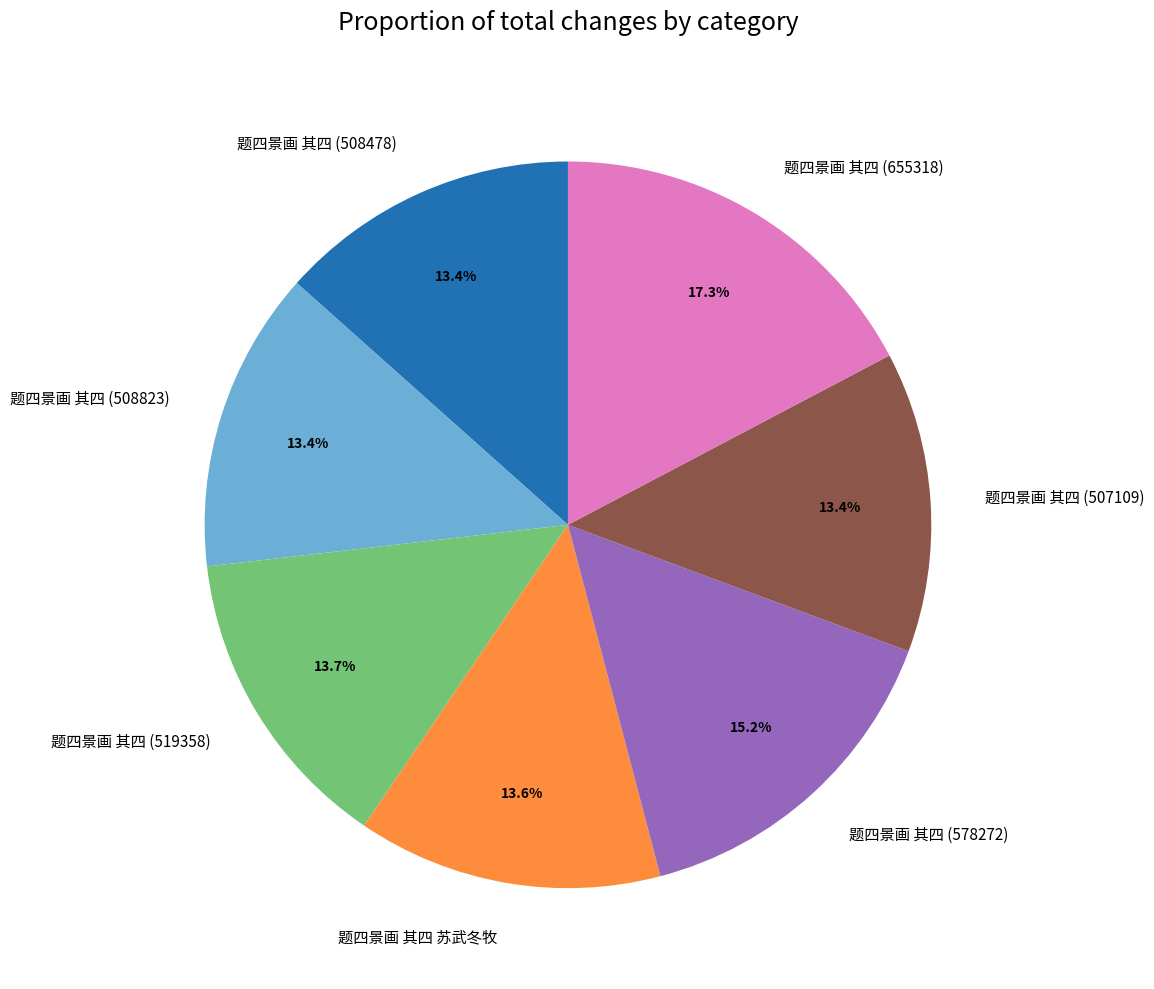

True or false: 题四景画 其四 (508478) accounts for 13% of the total.

True